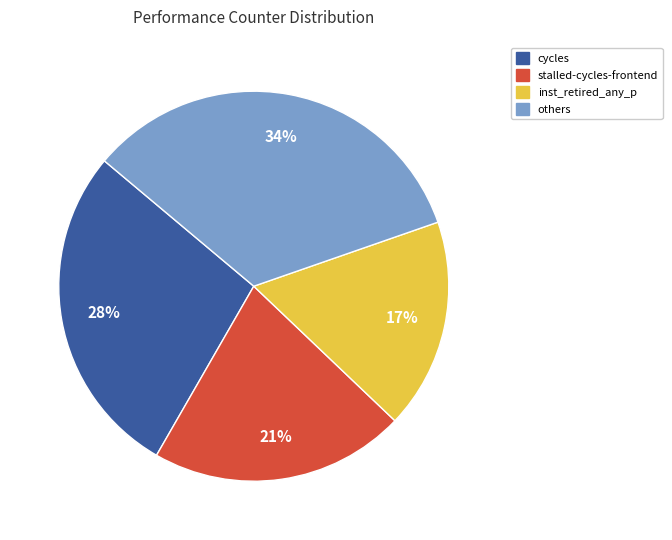

What is the smallest slice in the pie chart?

inst_retired_any_p